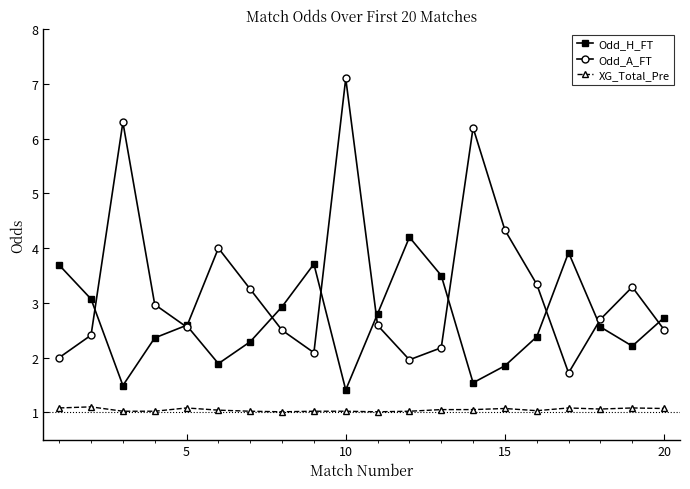

List the series in order of their overall mean, highest first.

Odd_A_FT, Odd_H_FT, XG_Total_Pre